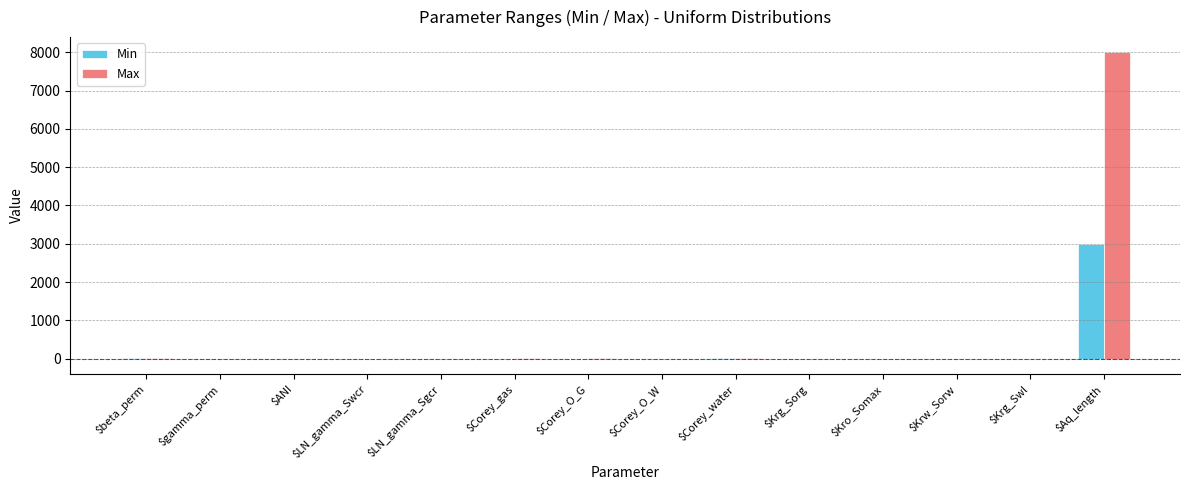

At which category is the sum across all series the highest?

$Aq_length